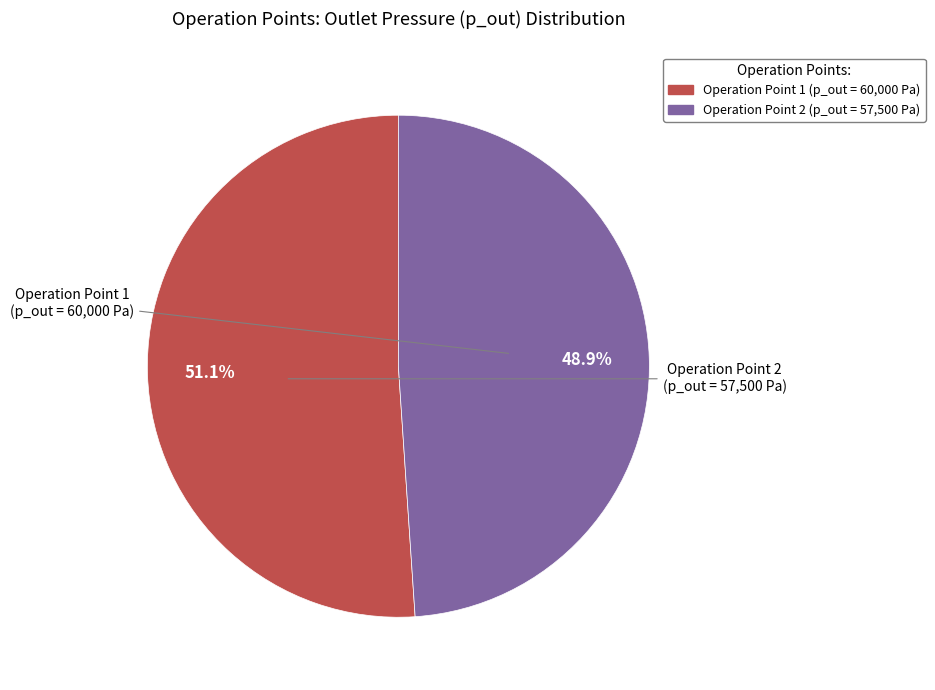

Does any single category account for the majority?

Yes